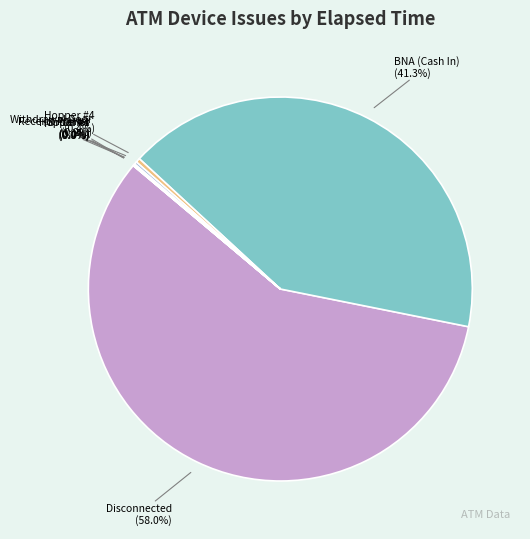

Is there any slice that represents more than half of the pie?

Yes